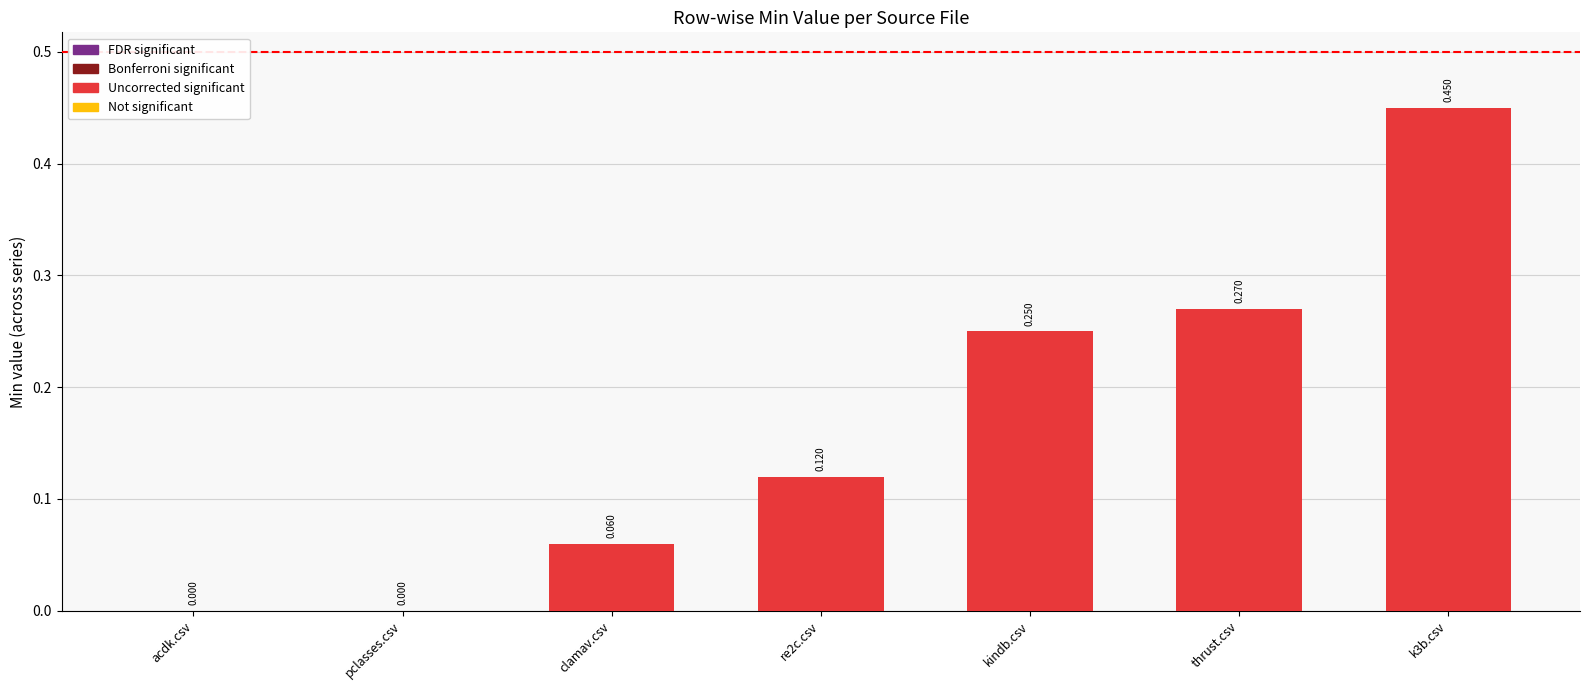

How many distinct data groups are displayed?

1